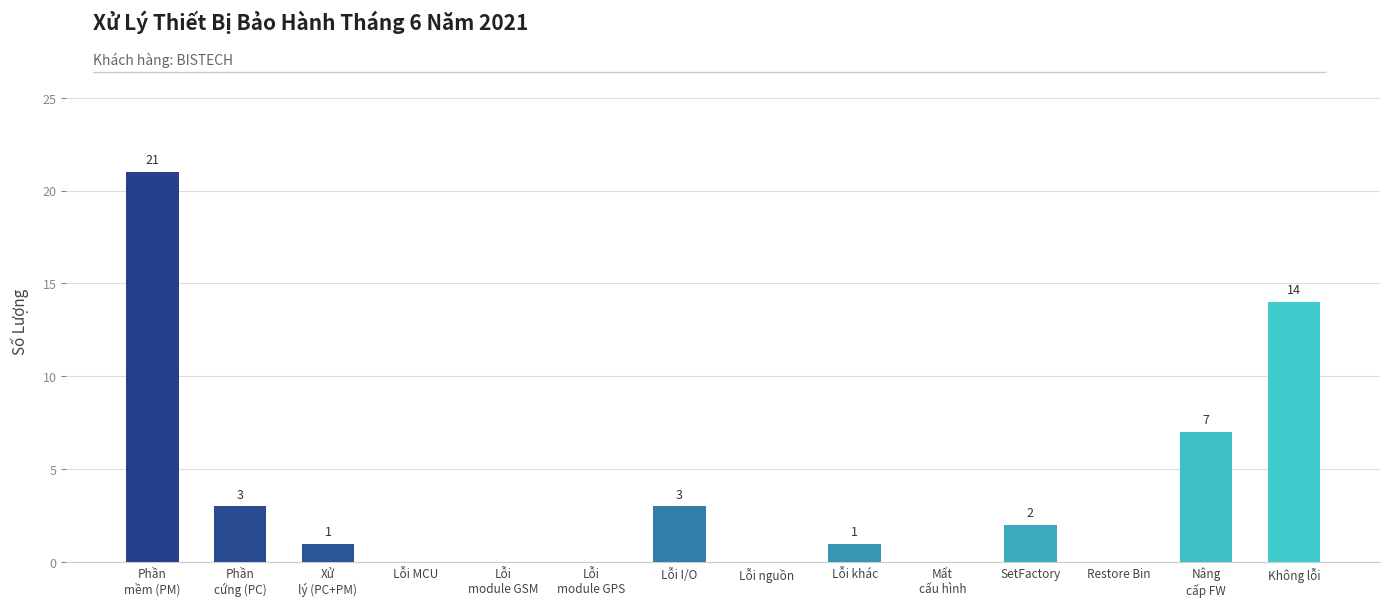

What is the sum of the values at Lỗi MCU and Không lỗi?

14